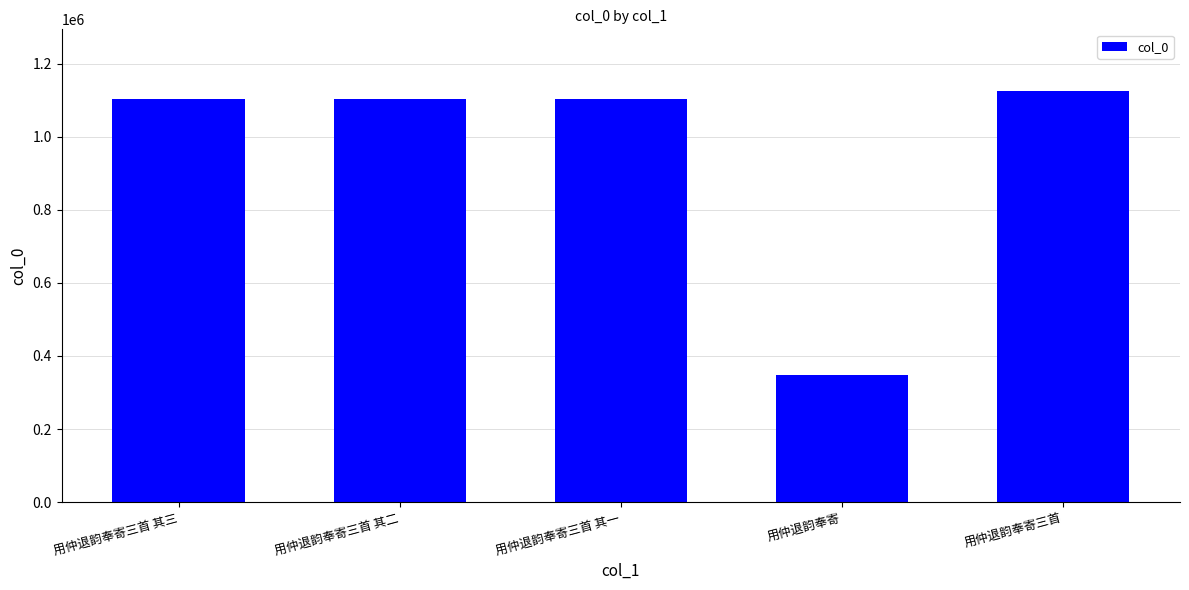

Approximately how many times larger is the value at 用仲退韵奉寄三首 compared to 用仲退韵奉寄三首 其二?

1.0